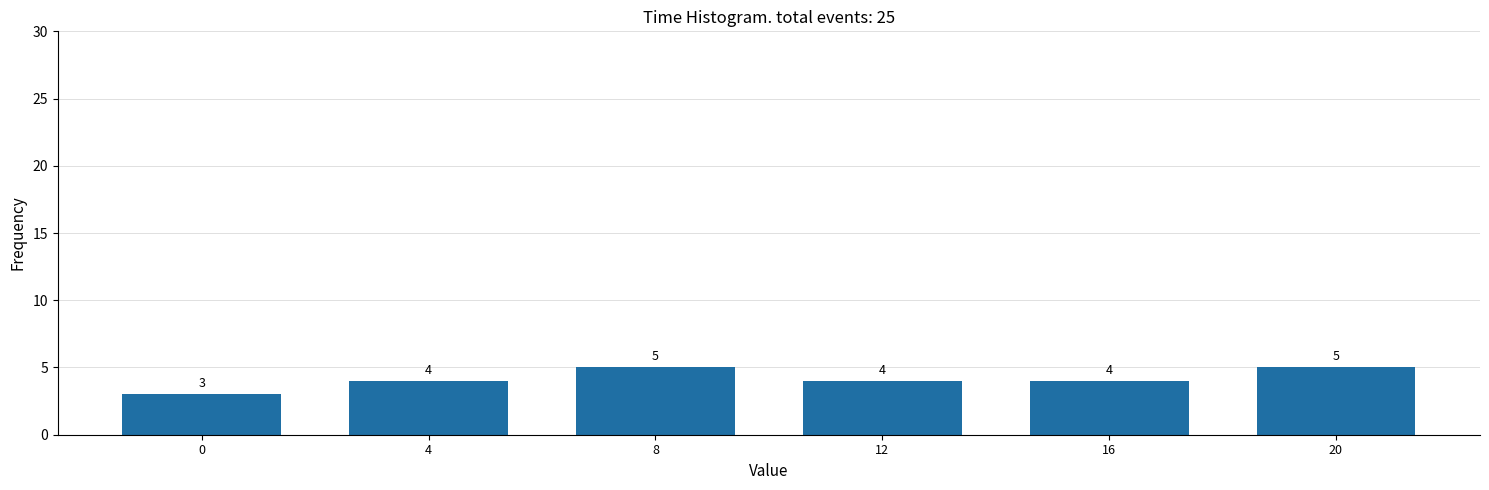

Reading left to right, extract all data points from this chart.

0=3	4=4	8=5	12=4	16=4	20=5